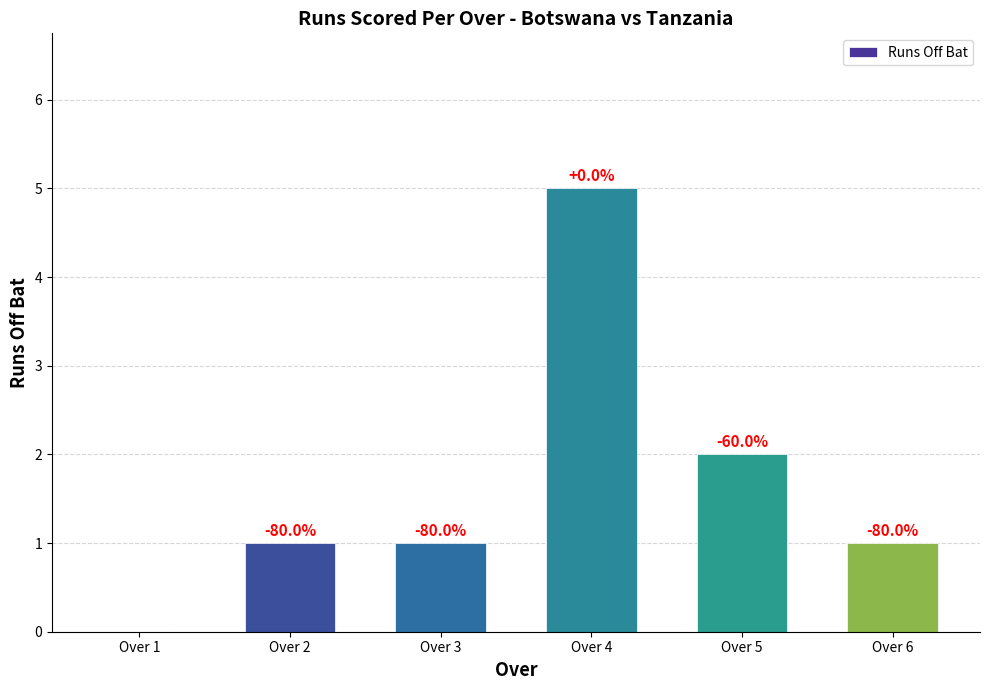

Are the bars horizontal?

No